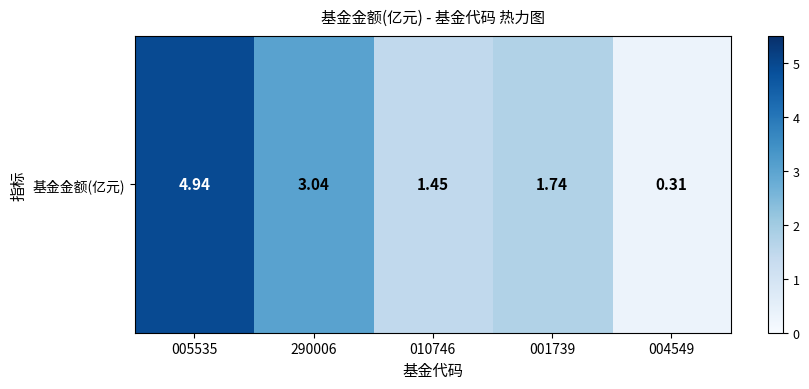

What is the maximum value shown in the chart?

4.9